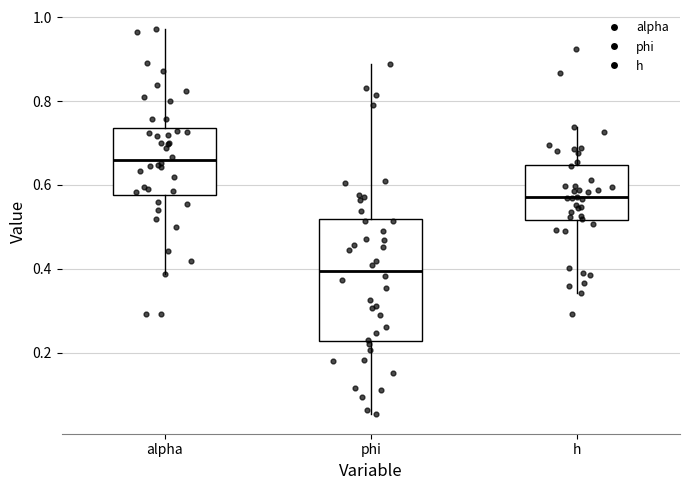

Reading left to right, read every box against the y-axis: the position of its median line, the range the box covers, and the ends of its whiskers. The values are not printed on the chart, so give them approximately, as read against the axis.

alpha: median 0.66, box 0.58 to 0.74, whiskers 0.38 to 0.98
phi: median 0.40, box 0.22 to 0.52, whiskers 0.06 to 0.88
h: median 0.58, box 0.52 to 0.64, whiskers 0.34 to 0.74